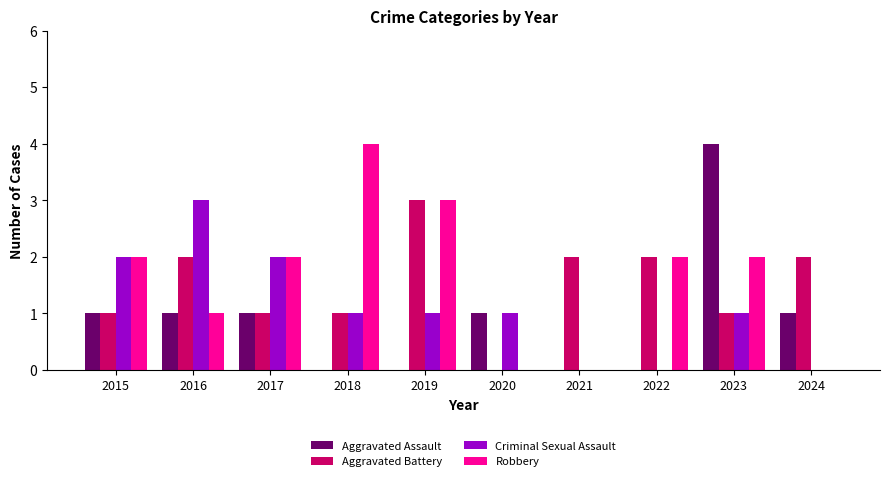

The value of Aggravated Battery at 2021 is 3. True or false?

False